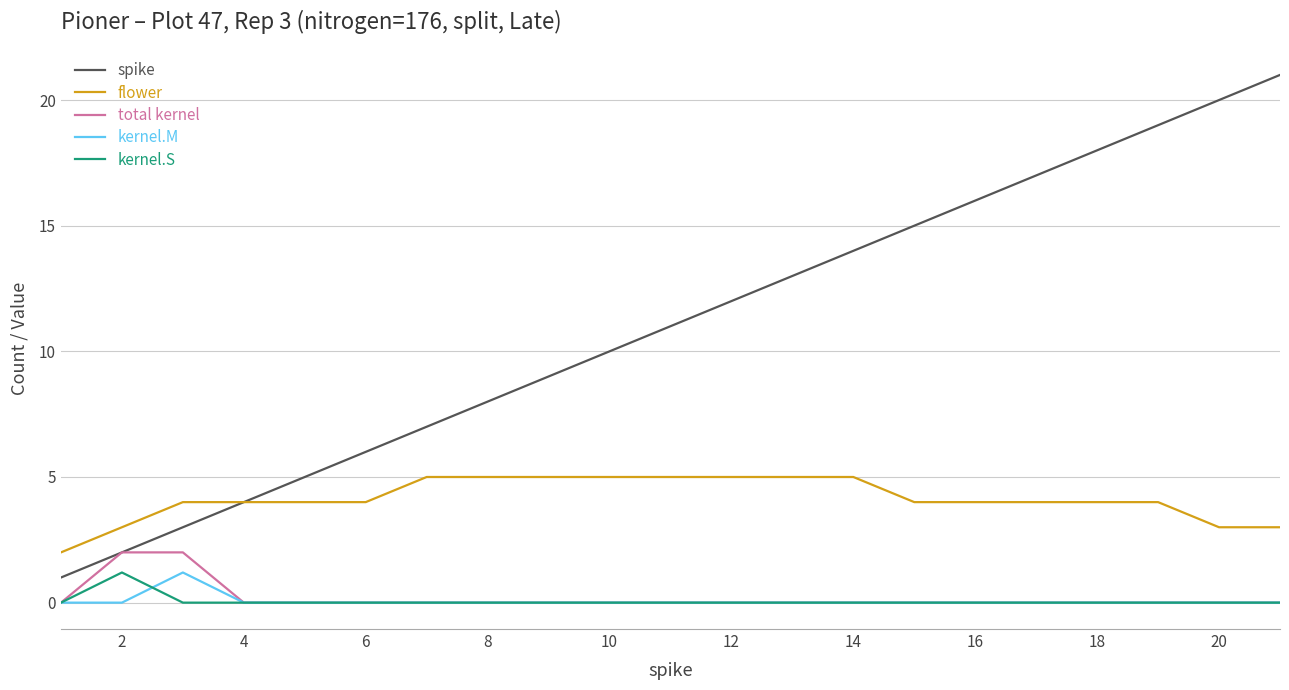

What is the average value of the kernel.S series?

0.1